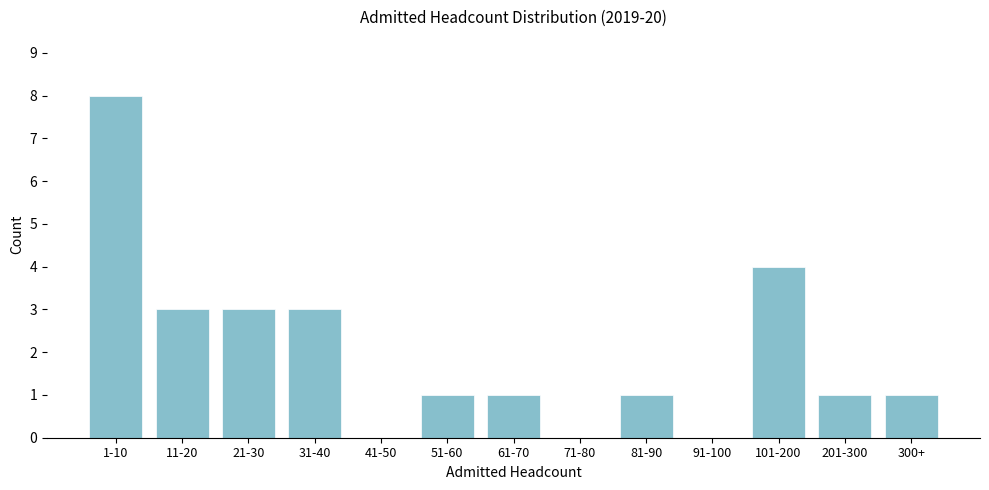

Reading left to right, what are all the values shown in this chart?

1-10=8	11-20=3	21-30=3	31-40=3	41-50=0	51-60=1	61-70=1	71-80=0	81-90=1	91-100=0	101-200=4	201-300=1	300+=1